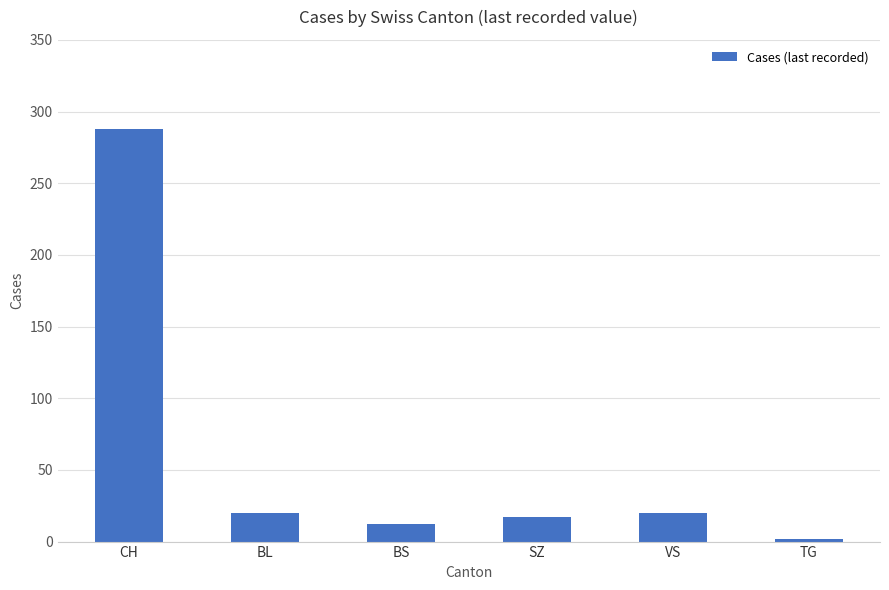

Where does the data first go above 20?

CH